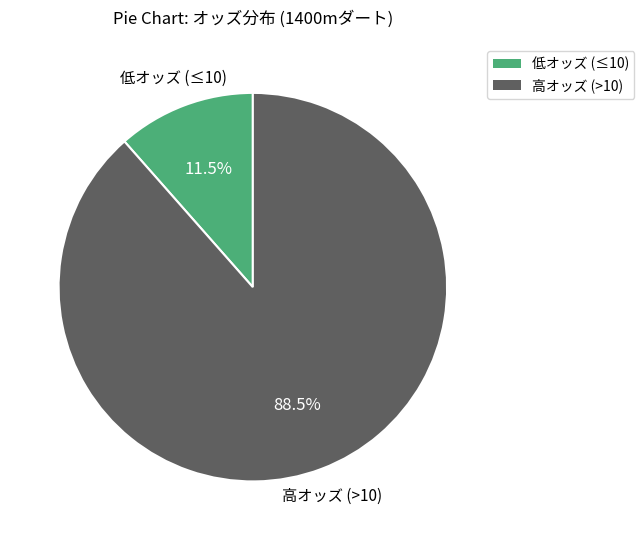

Does any single category account for the majority?

Yes